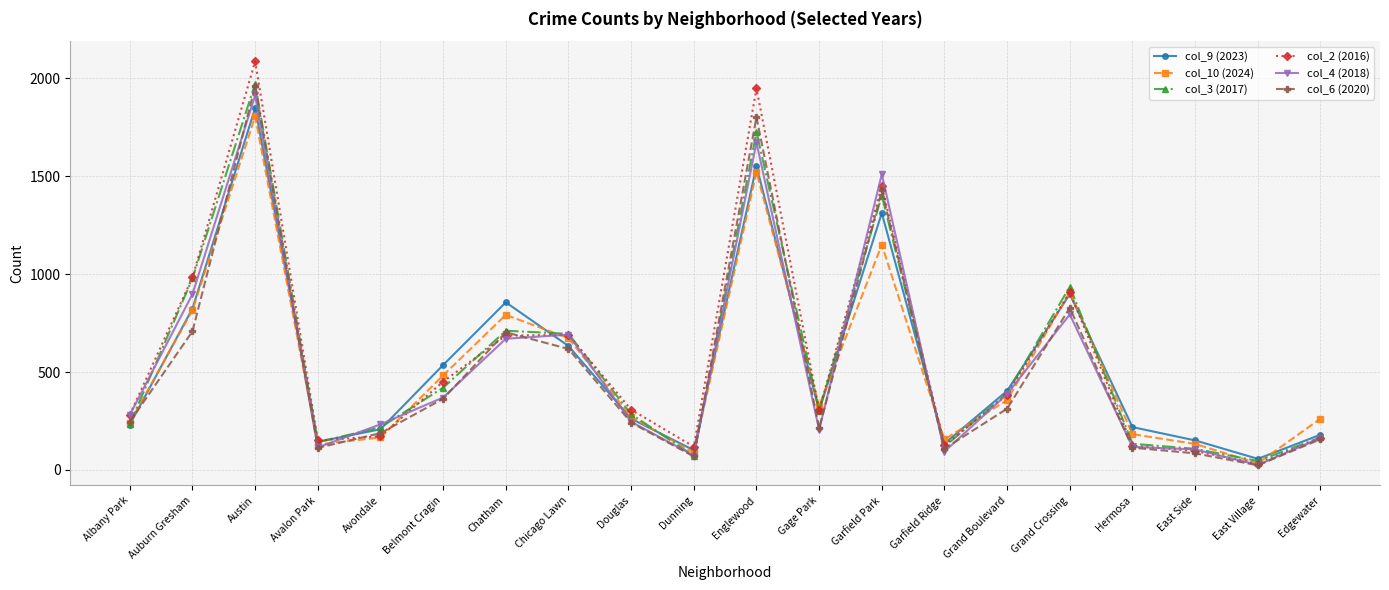

The value of col_3 (2017) at Grand Crossing is 1589. True or false?

False